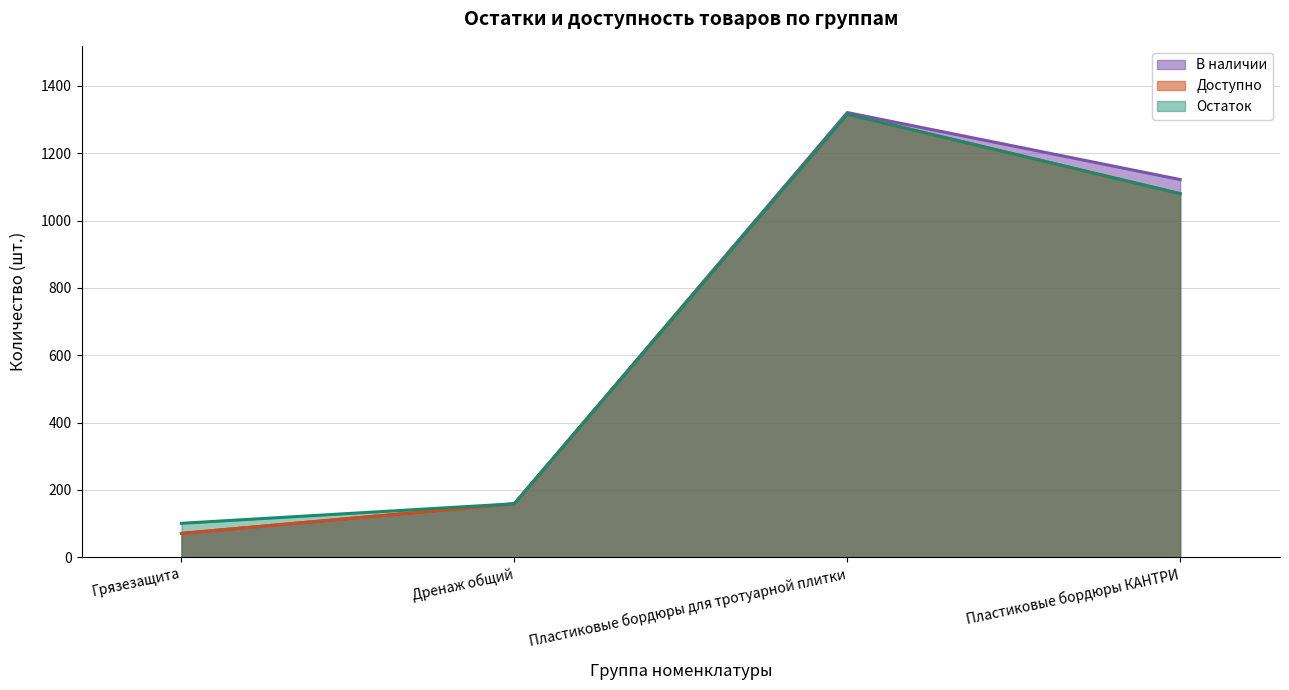

What is the difference between the В наличии values at Пластиковые бордюры для тротуарной плитки and Дренаж общий?

1162